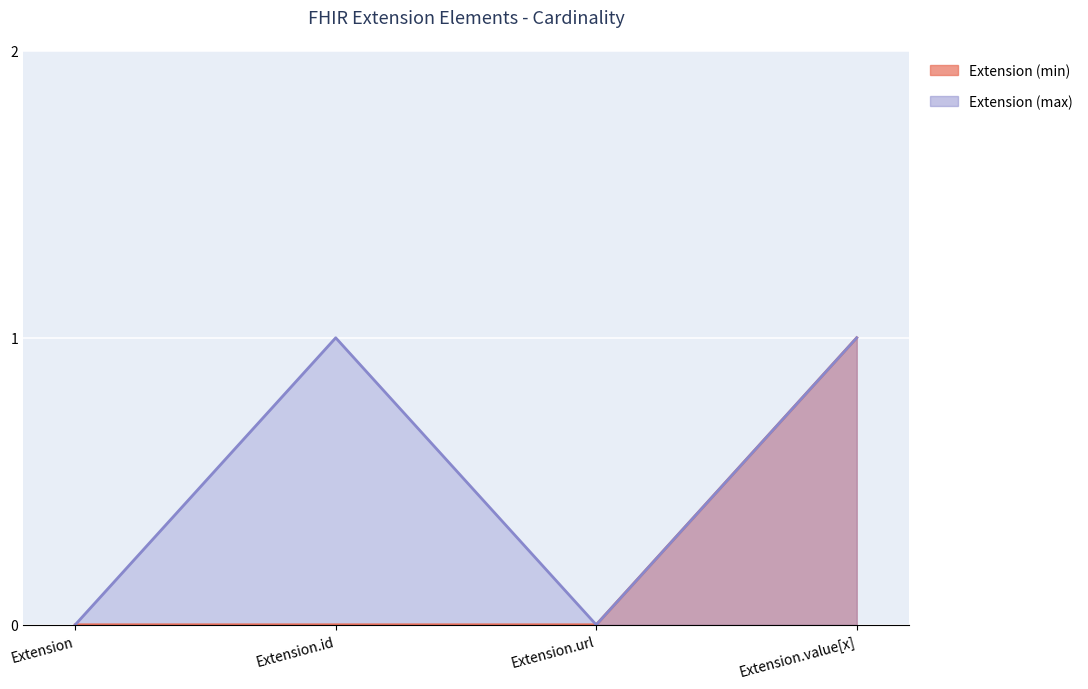

Is the value of Extension (min) at Extension.value[x] greater than the value of Extension (max) at Extension?

Yes